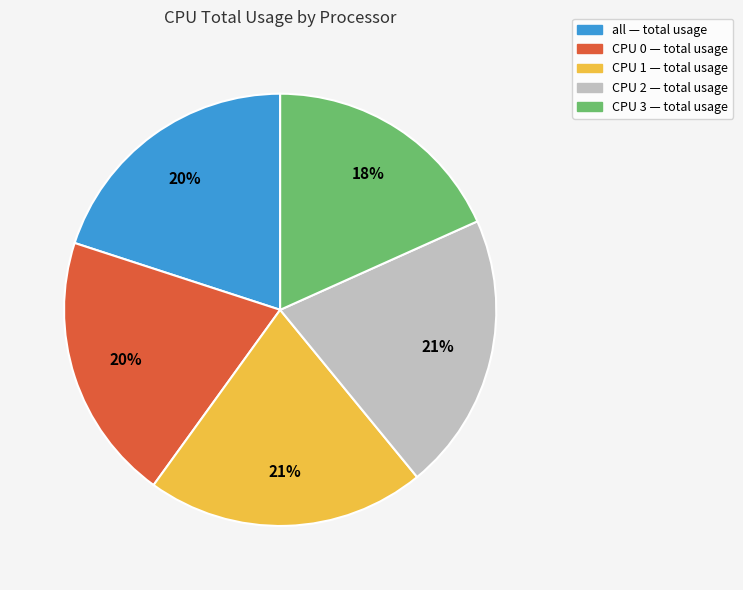

How many segments does this pie chart have?

5